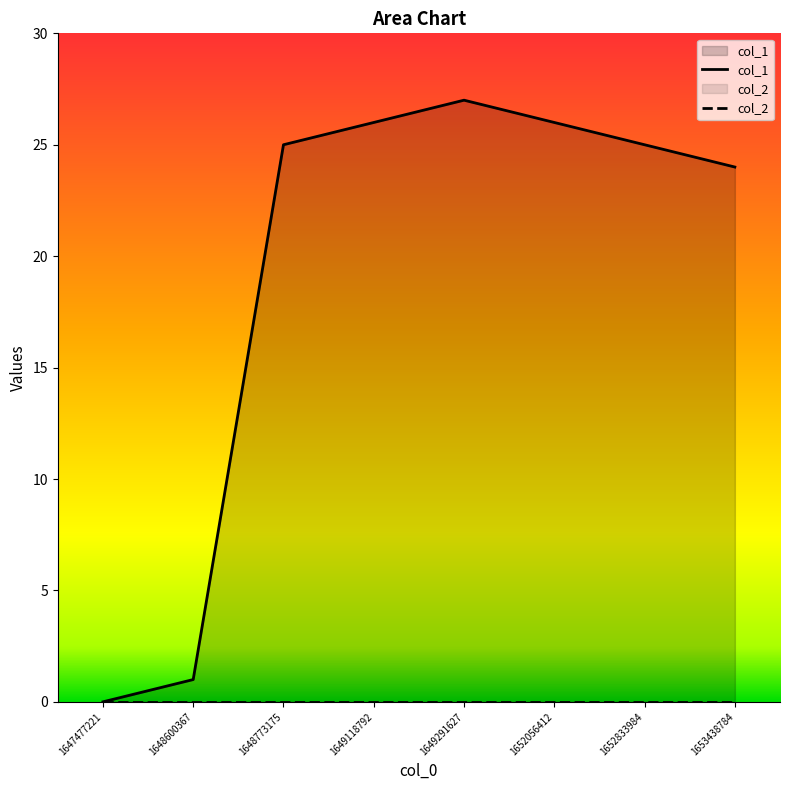

What is the average value?

19